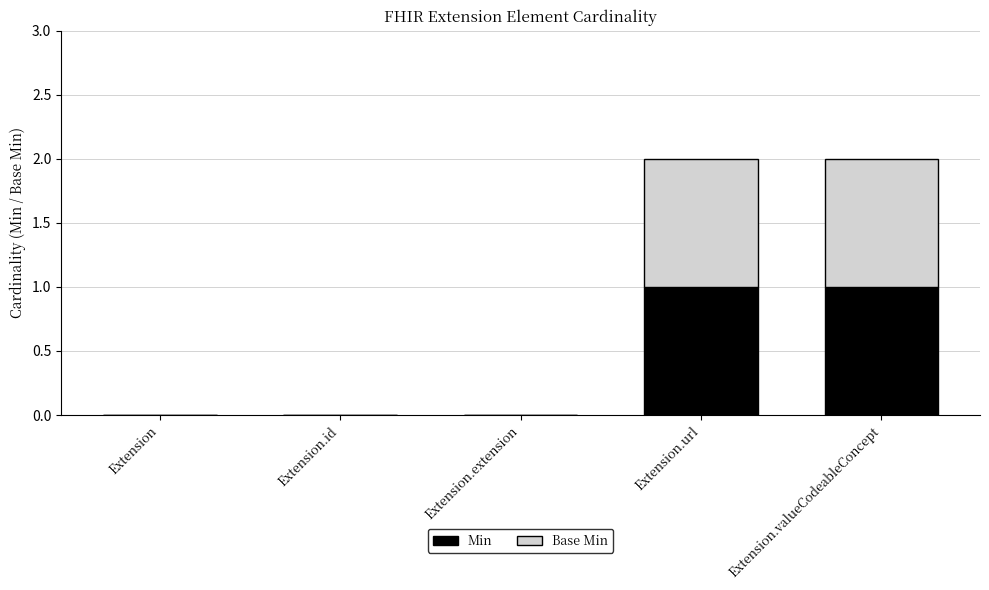

Reading right to left, list the values for the Min series.

Extension.valueCodeableConcept=1	Extension.url=1	Extension.extension=0	Extension.id=0	Extension=0